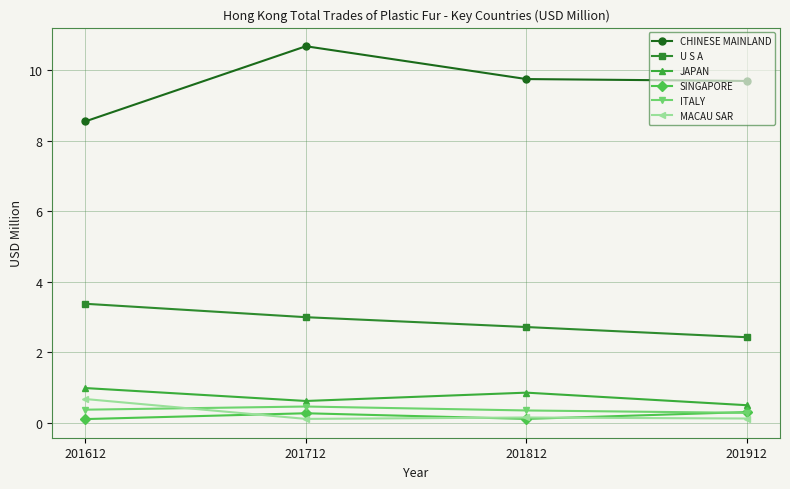

How many categories are shown in the chart?

4